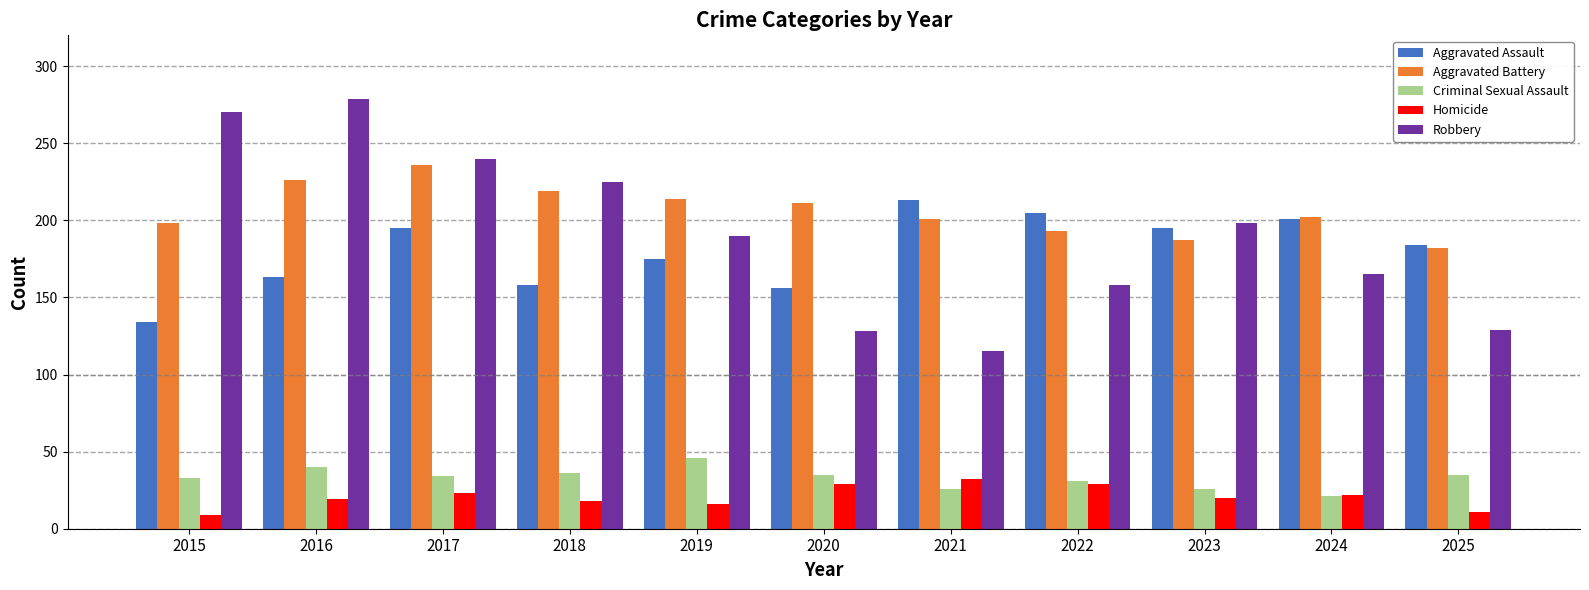

Does the chart contain any negative values?

No